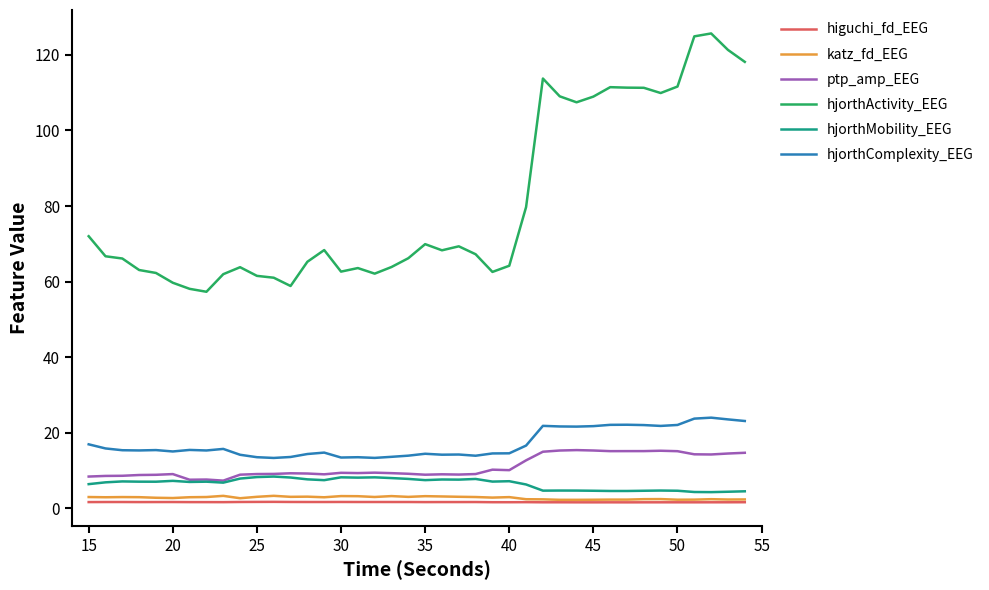

What is the minimum value for hjorthMobility_EEG?

4.2